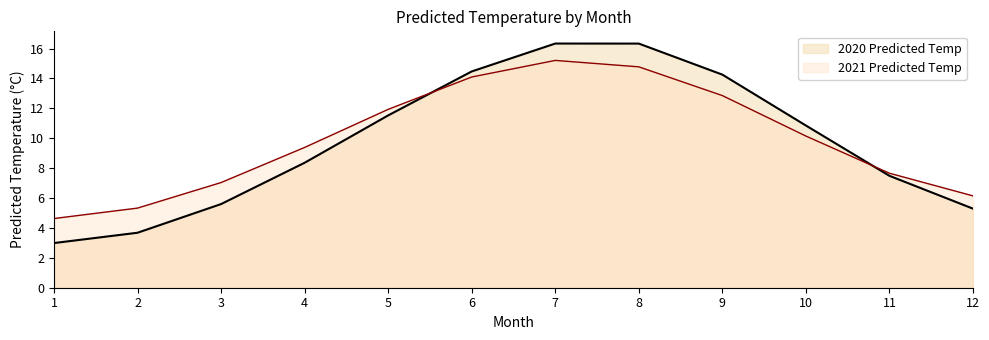

What is the smallest value displayed?

3.0